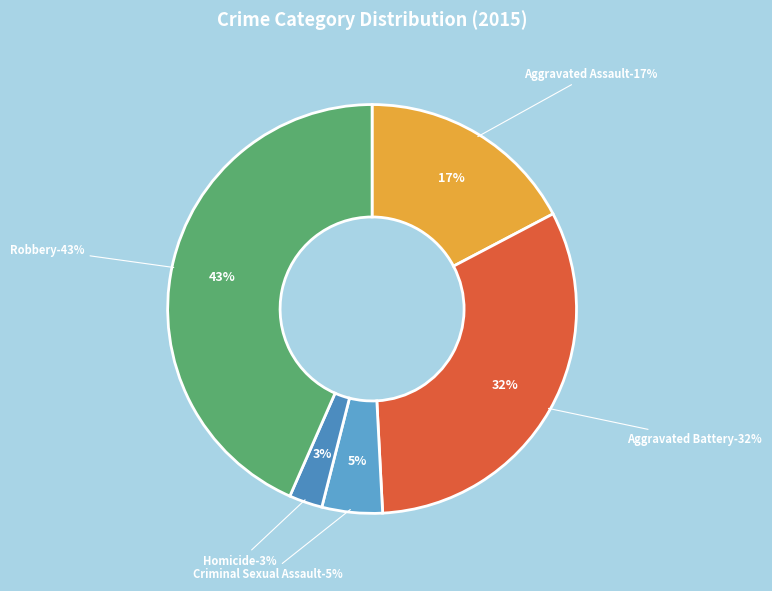

Does Robbery represent more than half of the total?

No